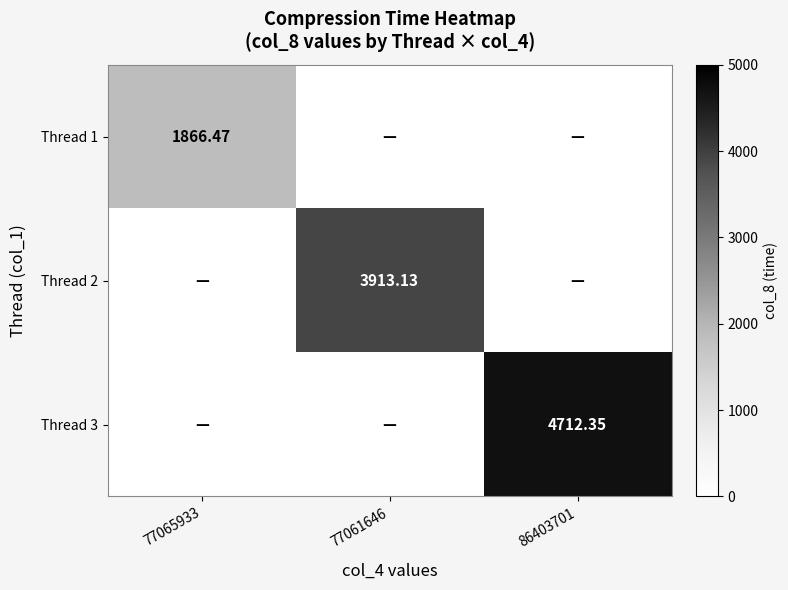

Which category has the highest value across all series?

86403701